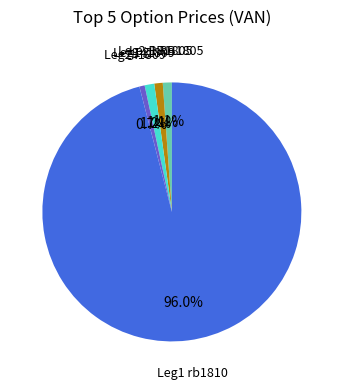

Does any single category account for the majority?

Yes